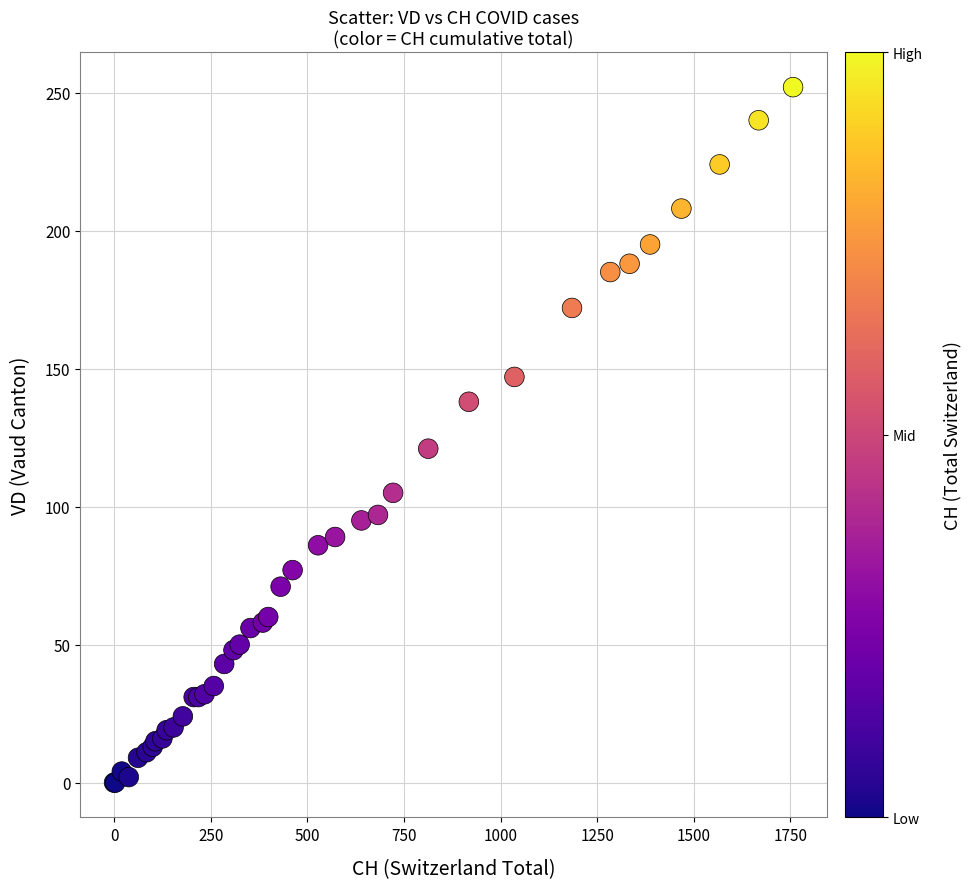

What Y value in the scatter plot is closest to 126?

121